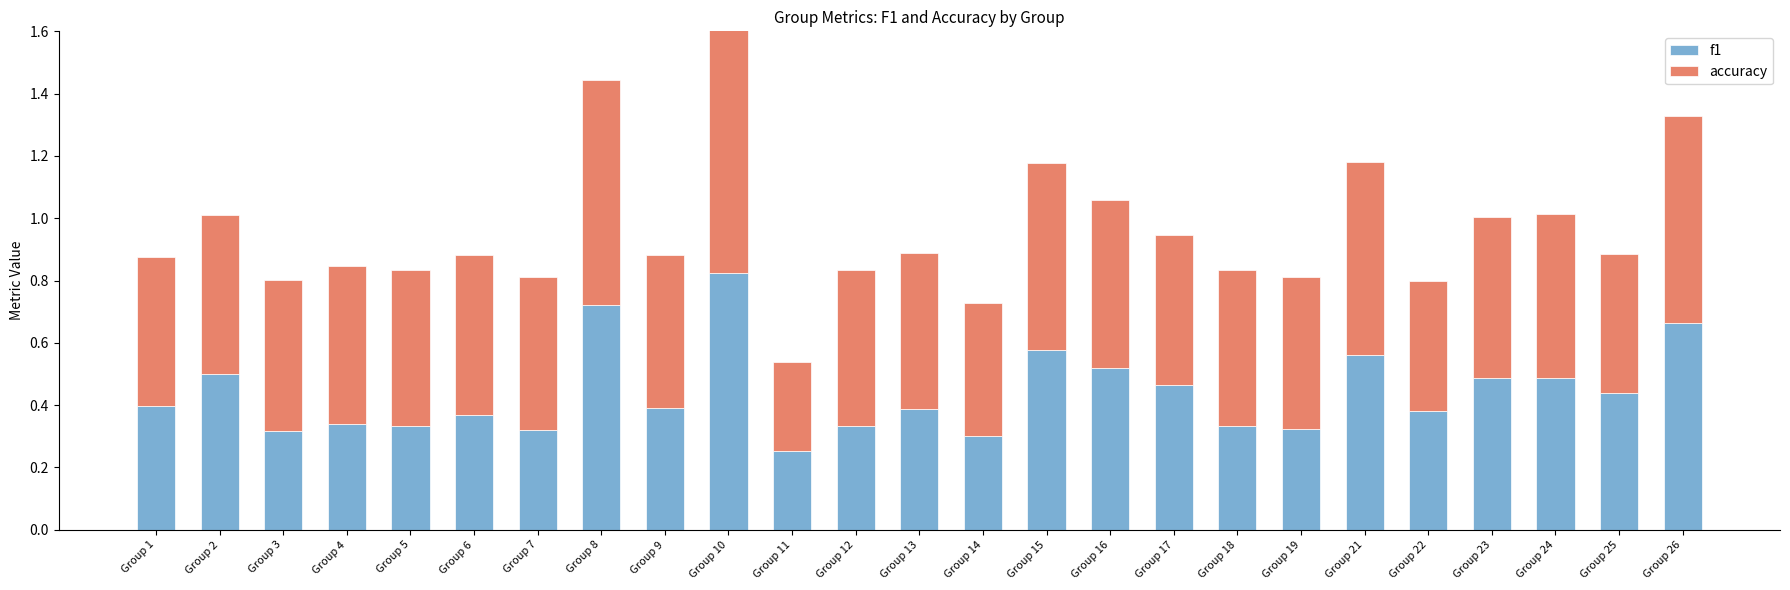

Where is f1 nearest to the value 0?

Group 11